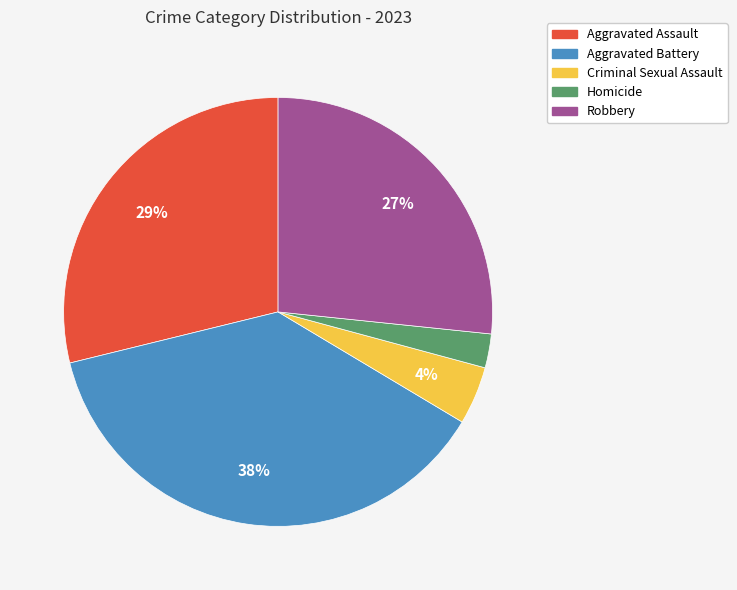

How many slices are in this pie chart?

5